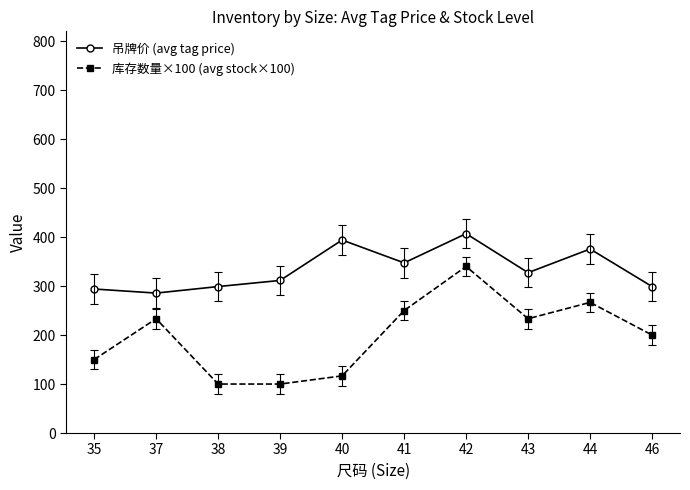

Does the chart display data point markers on the line(s)?

Yes